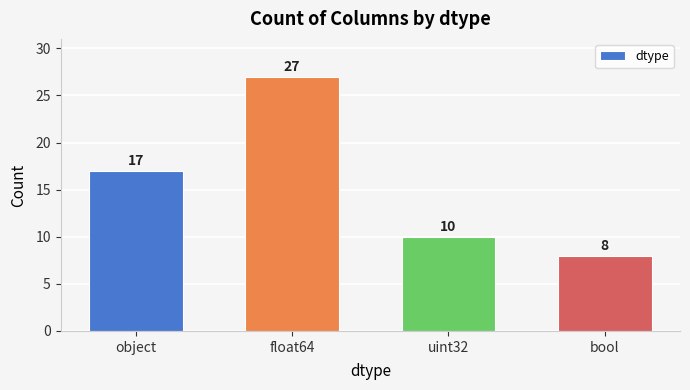

What is the change in value from object to float64?

+10